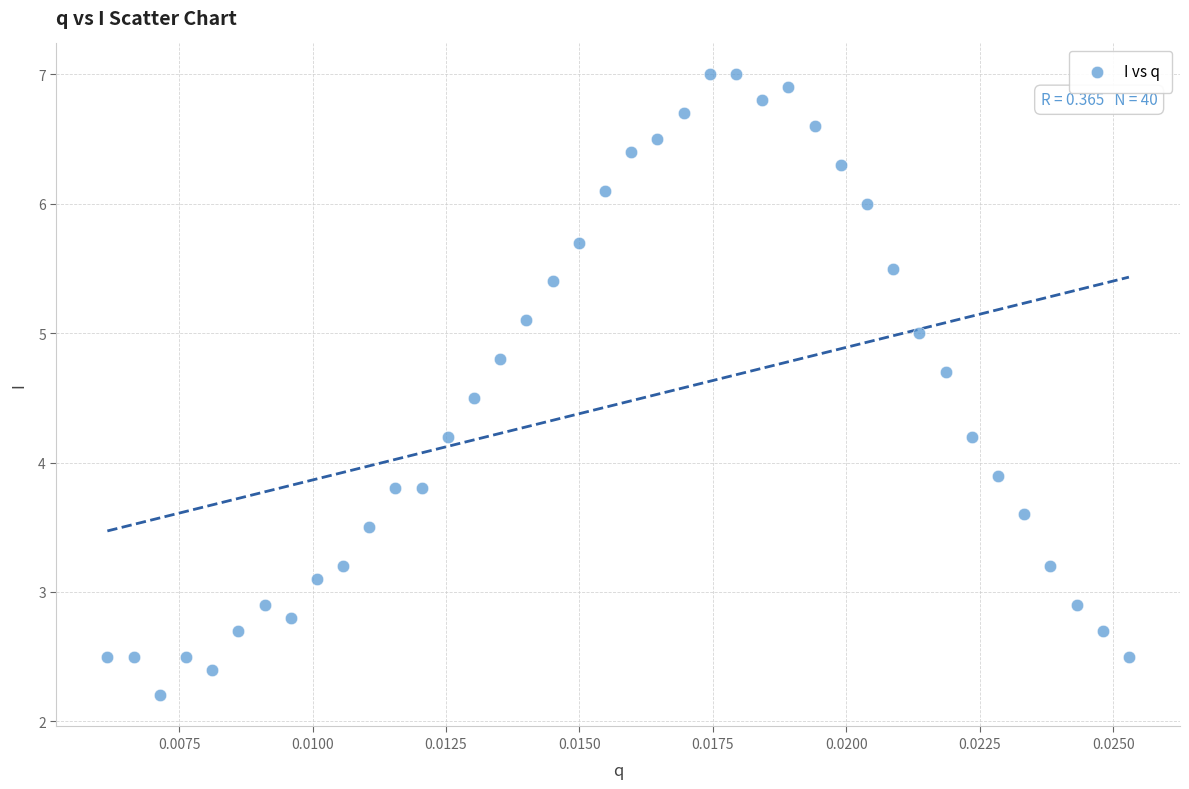

What Y value in the scatter plot is closest to 4?

3.9